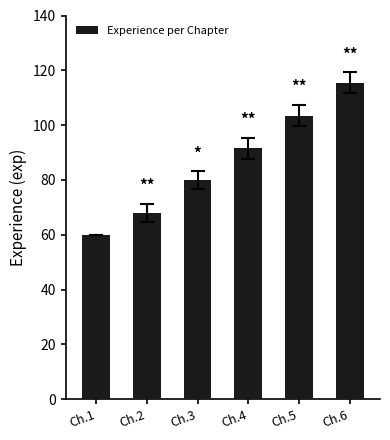

Reading left to right, extract all data points from this chart.

60.0	68.0	80.0	91.5	103.5	115.5